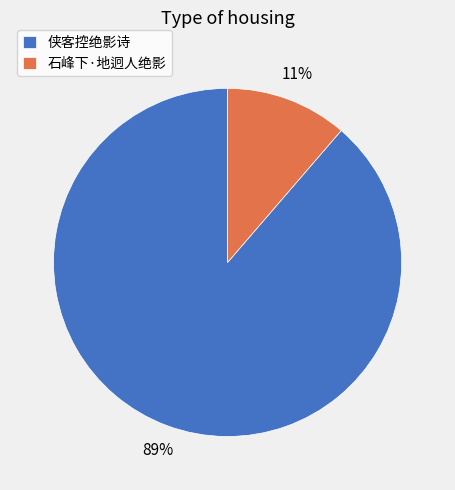

To the nearest percent, what percentage of the pie is 石峰下·地迥人绝影?

11%